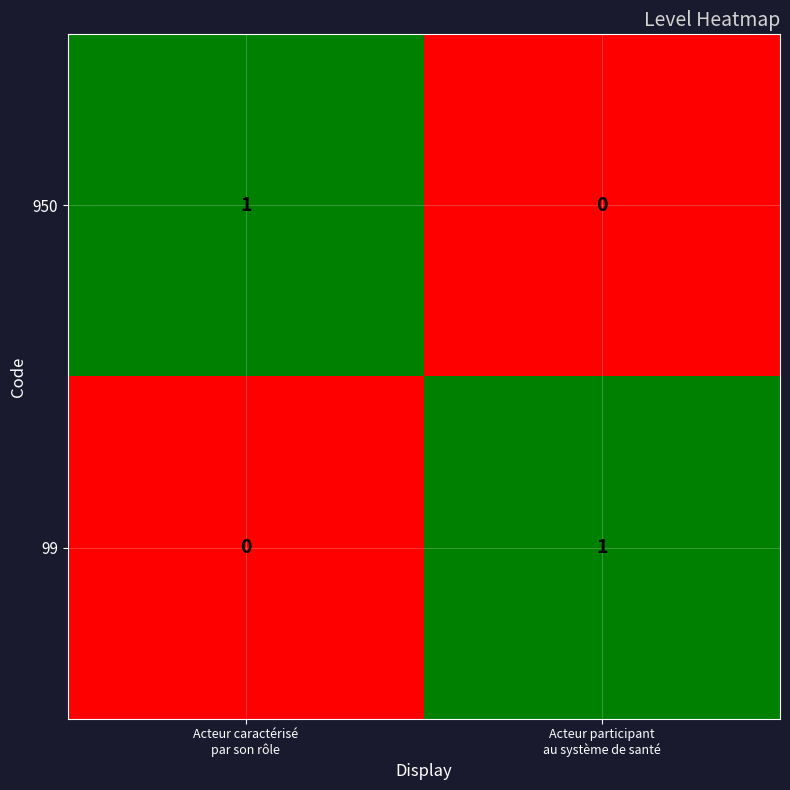

At how many categories does at least one series exceed 0?

2